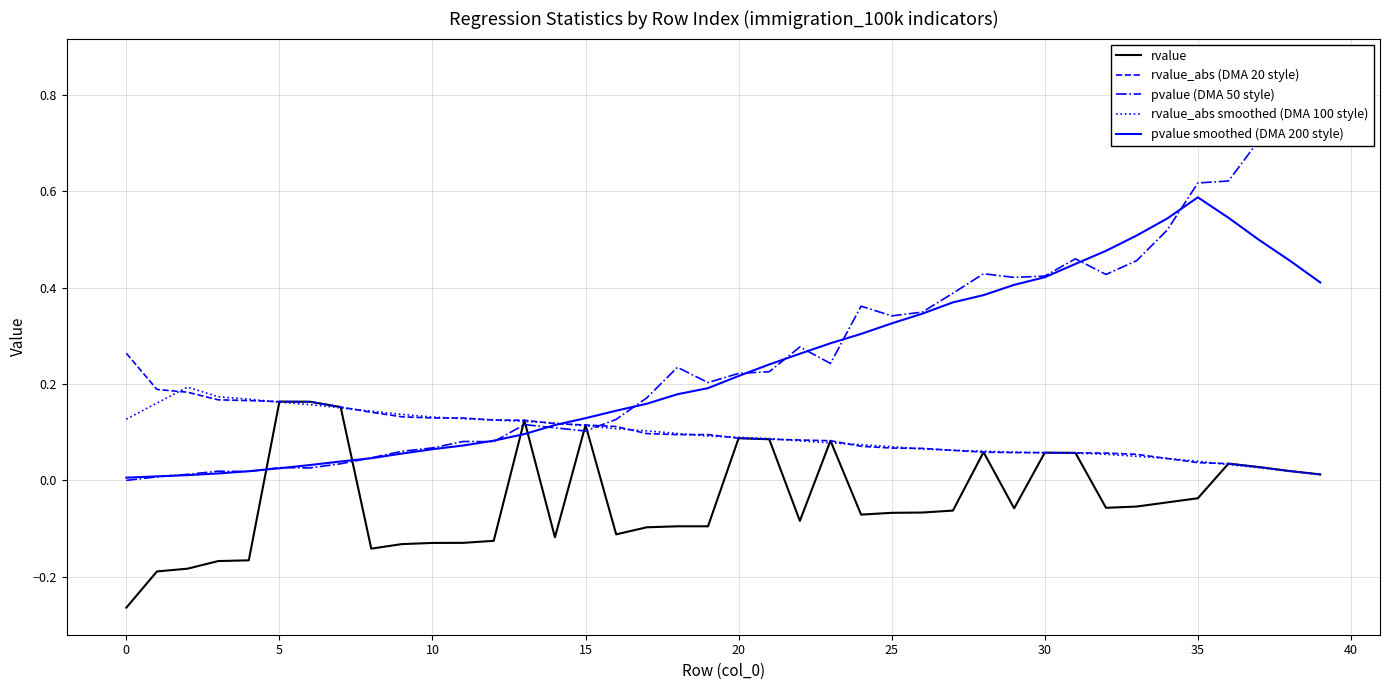

The rvalue_abs (DMA 20 style) series shows 0.4 at 0. True or false?

False